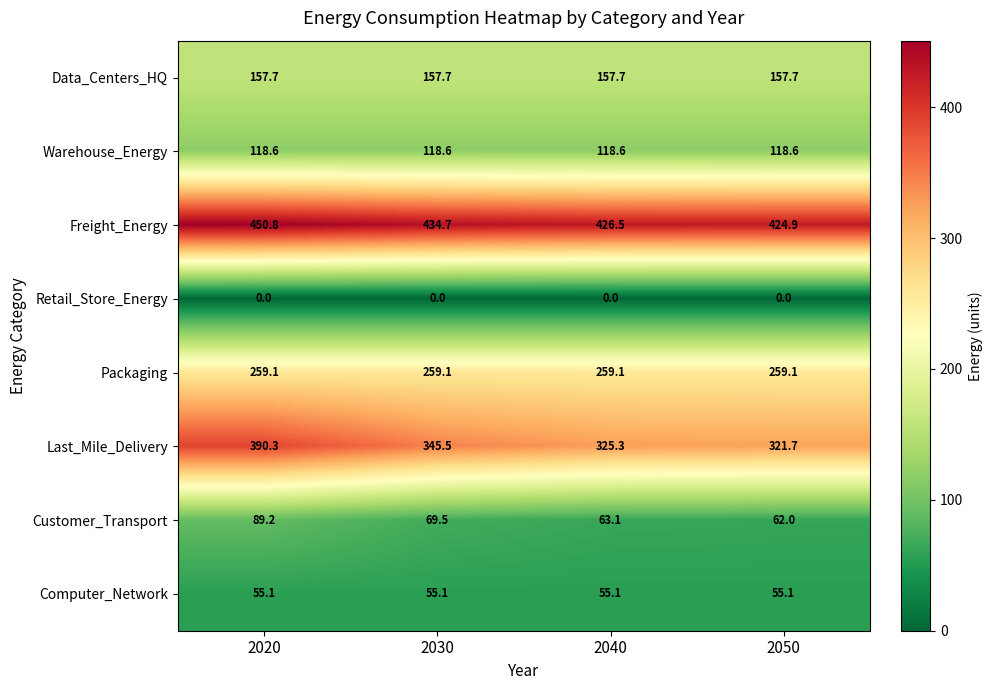

What is the minimum value for Computer_Network?

55.1